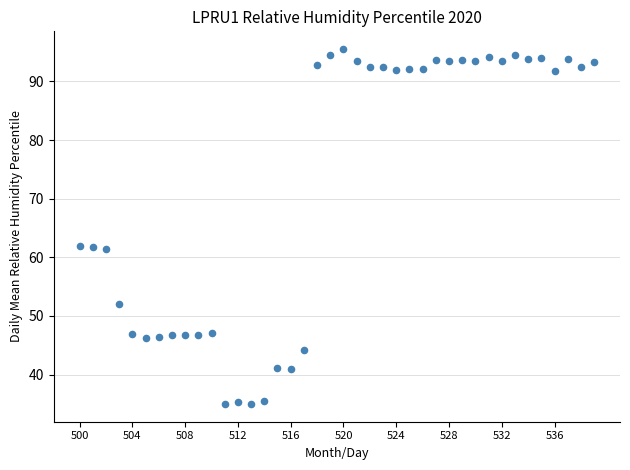

What is the range of Y values (max minus min)?

60.5